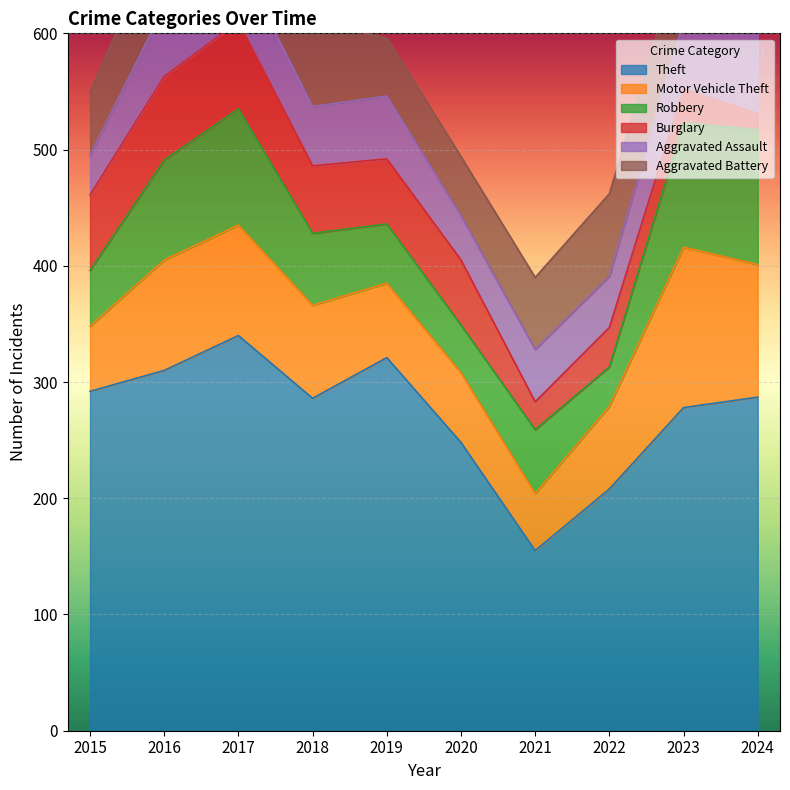

Where is the first local maximum for Aggravated Battery?

2016